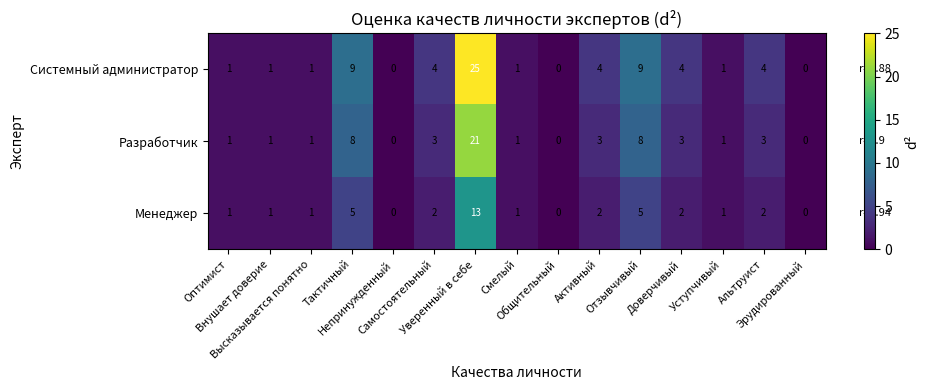

What is the greatest value displayed?

25